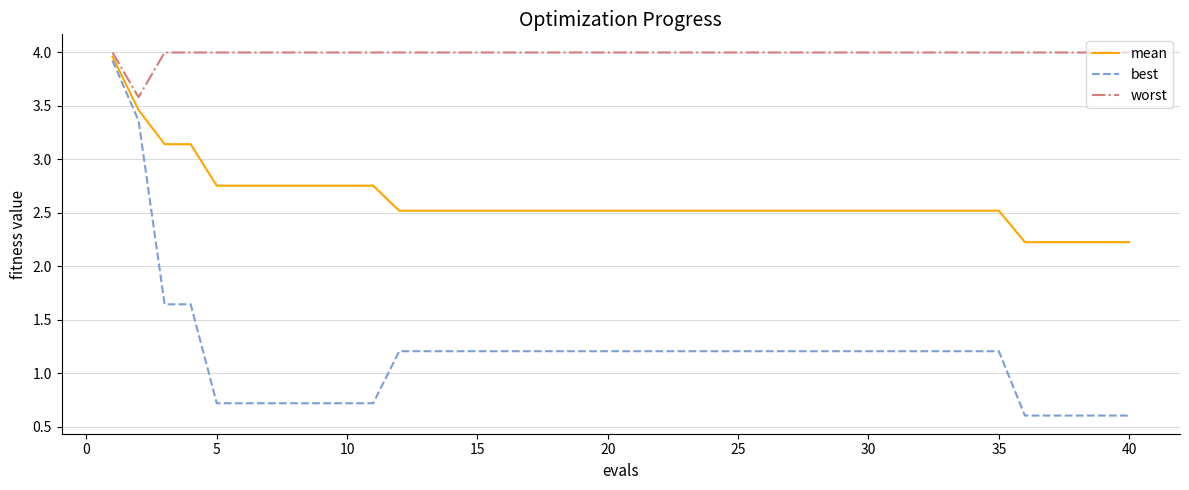

True or false: mean and best intersect in this chart.

False